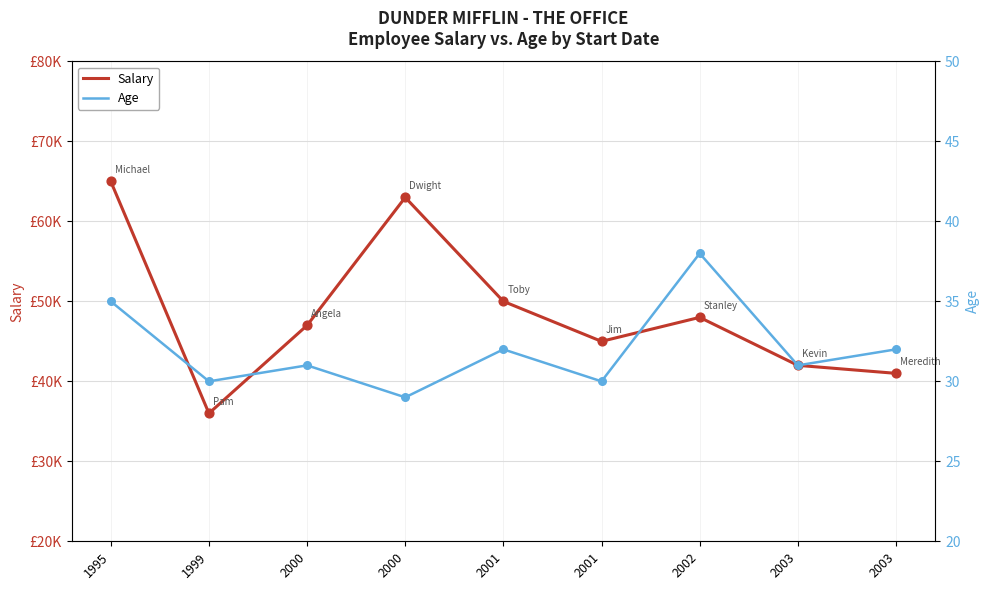

Is the value of Age at 2003 greater than the value of Salary at 2001?

No